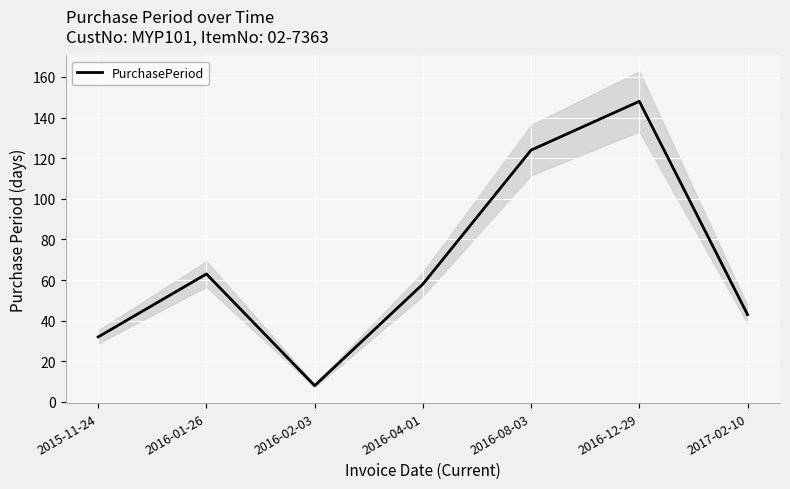

What is the value of the 2nd point from the left?

63